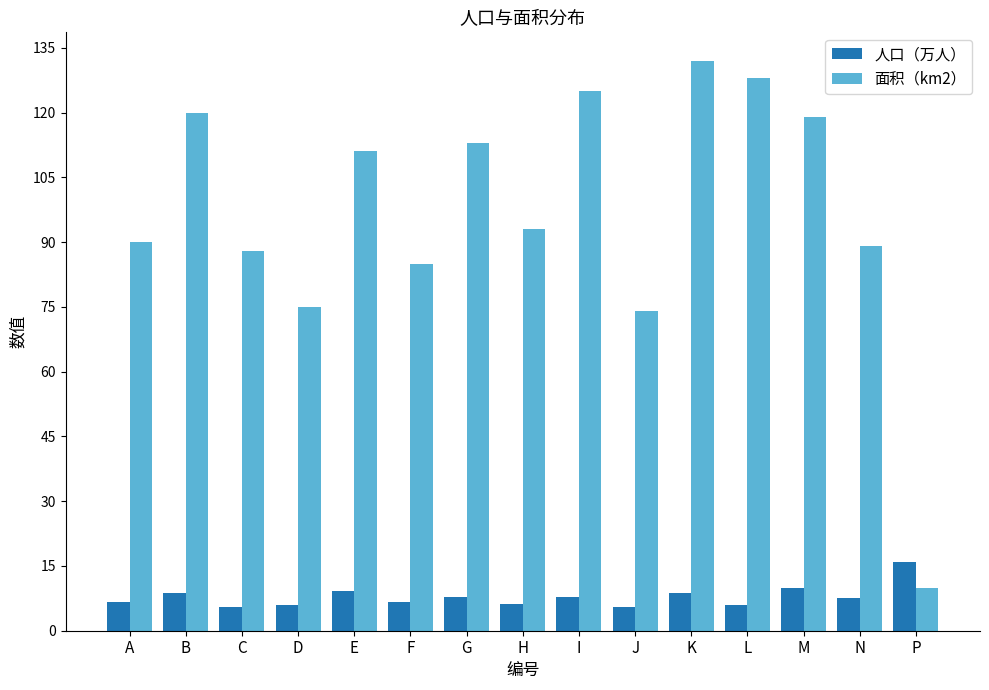

What is the label of the 11th bar from the left?

K